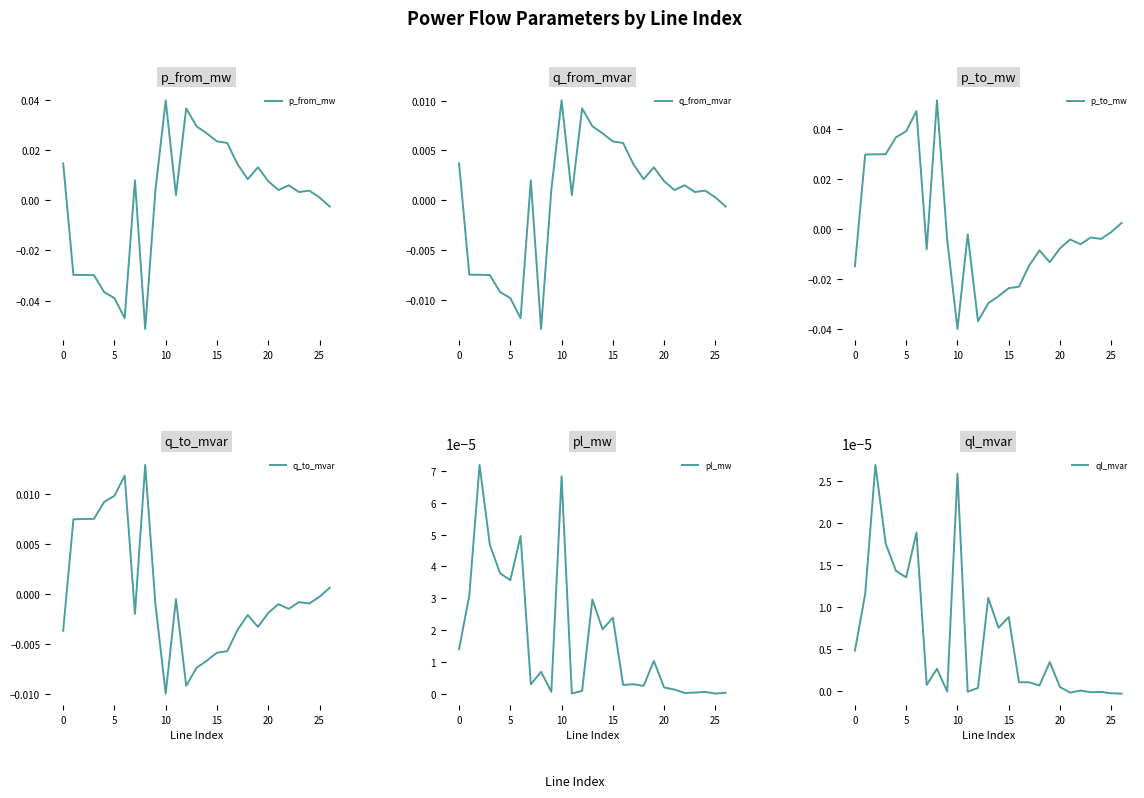

At which label does p_from_mw reach its peak?

10